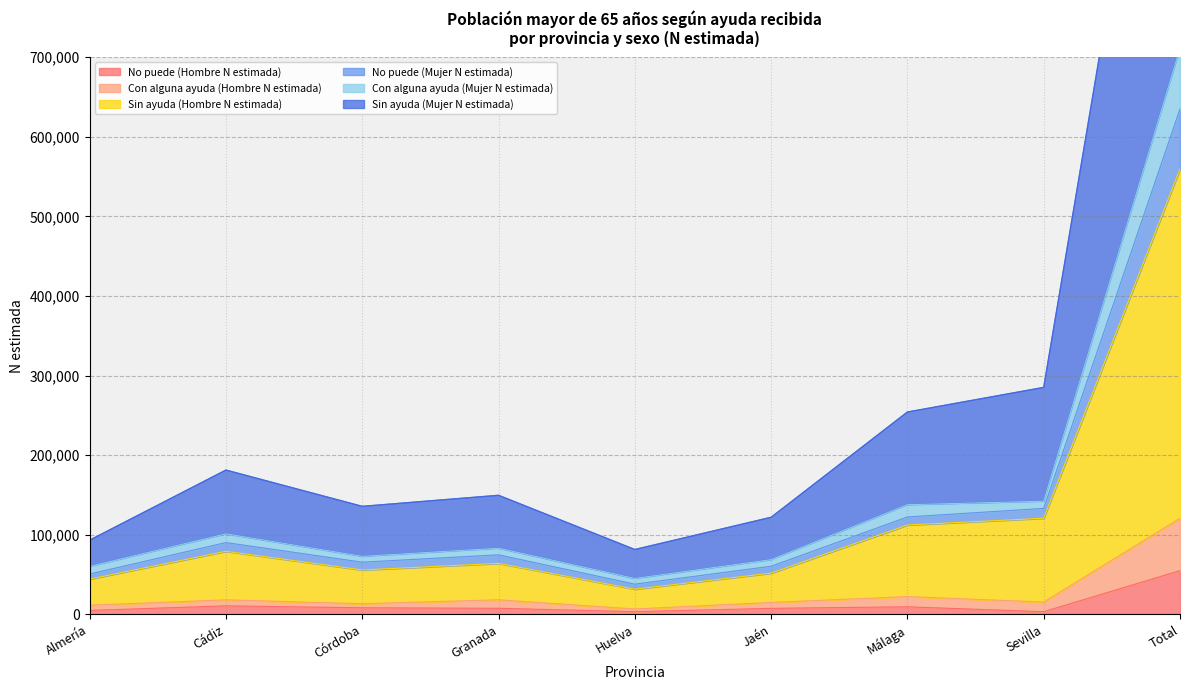

Which category has the highest value in the No puede (Hombre N estimada) series?

Total